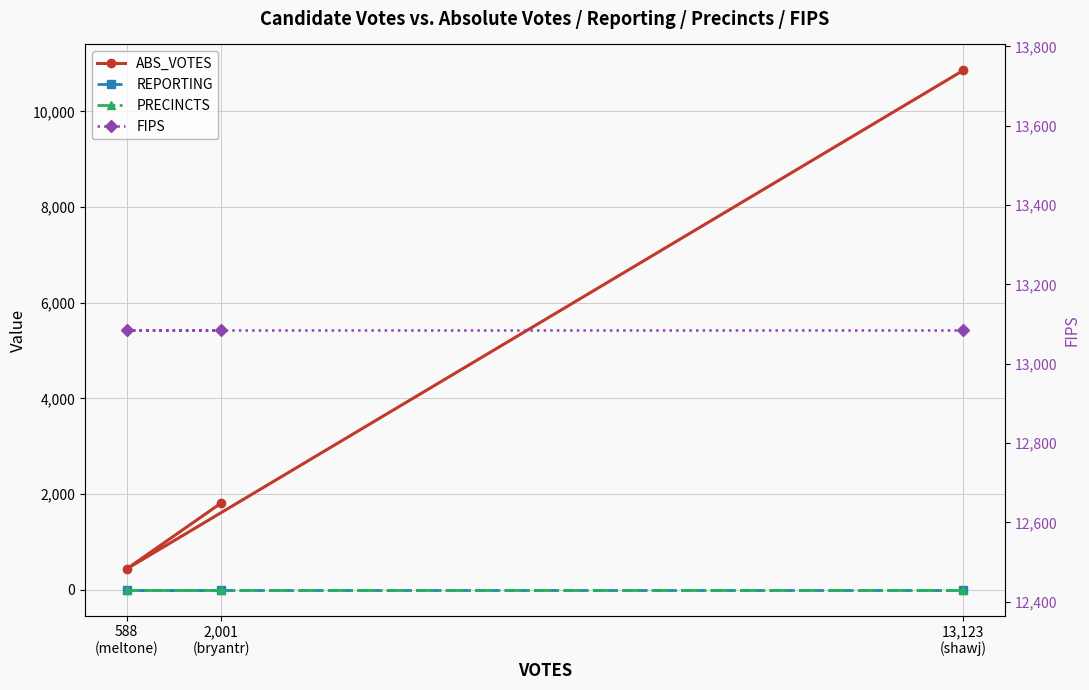

What are all the series names shown in the legend?

ABS_VOTES, REPORTING, PRECINCTS, FIPS